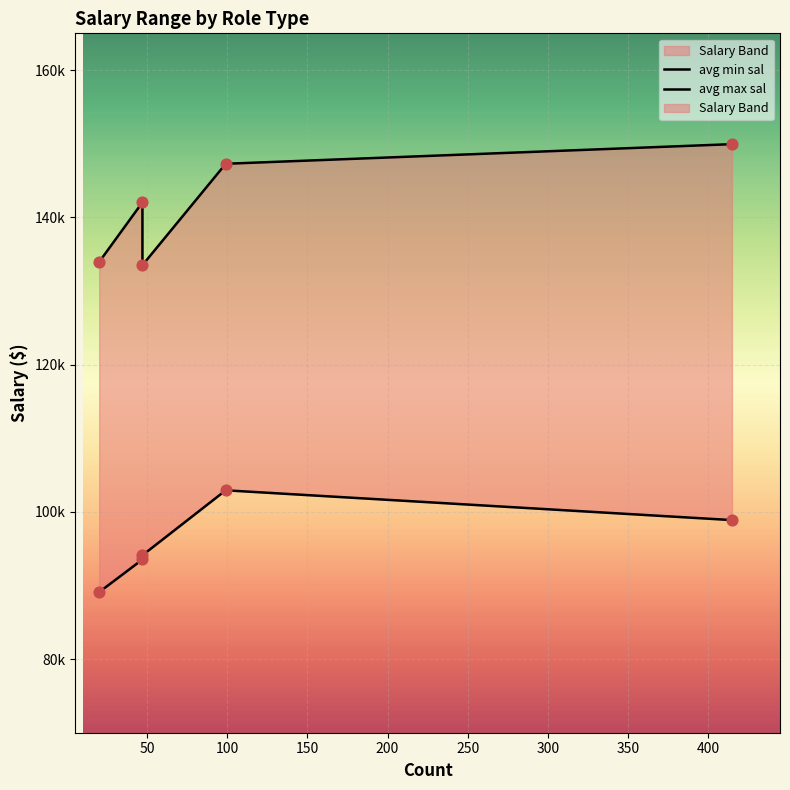

Which series has the largest total across all categories?

avg max sal